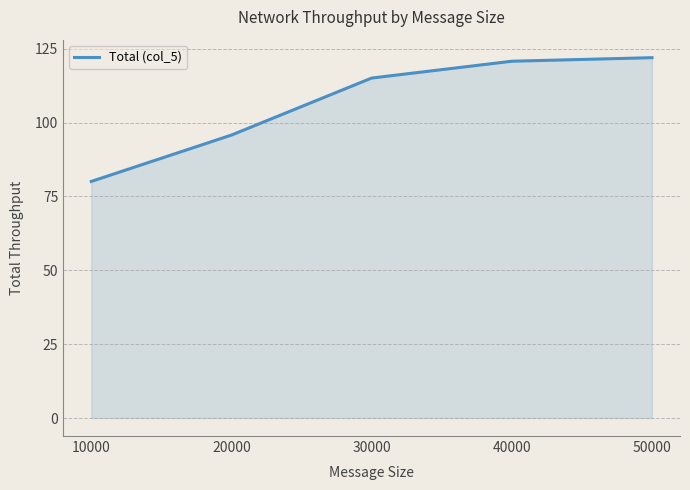

Which label corresponds to the largest value in the chart?

50000